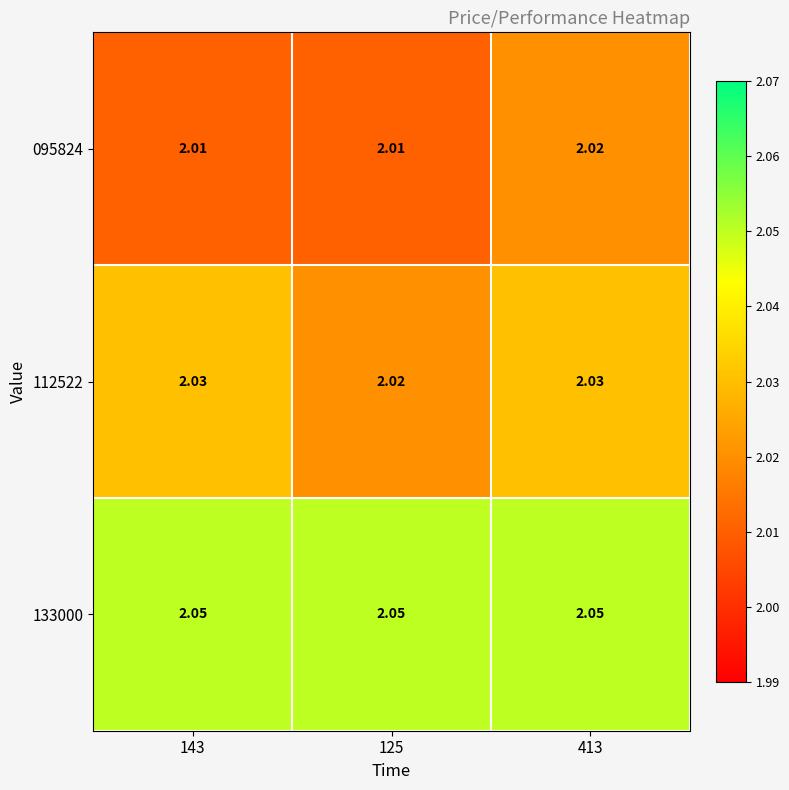

Is the value of 133000 at 413 greater than the value of 095824 at 143?

Yes